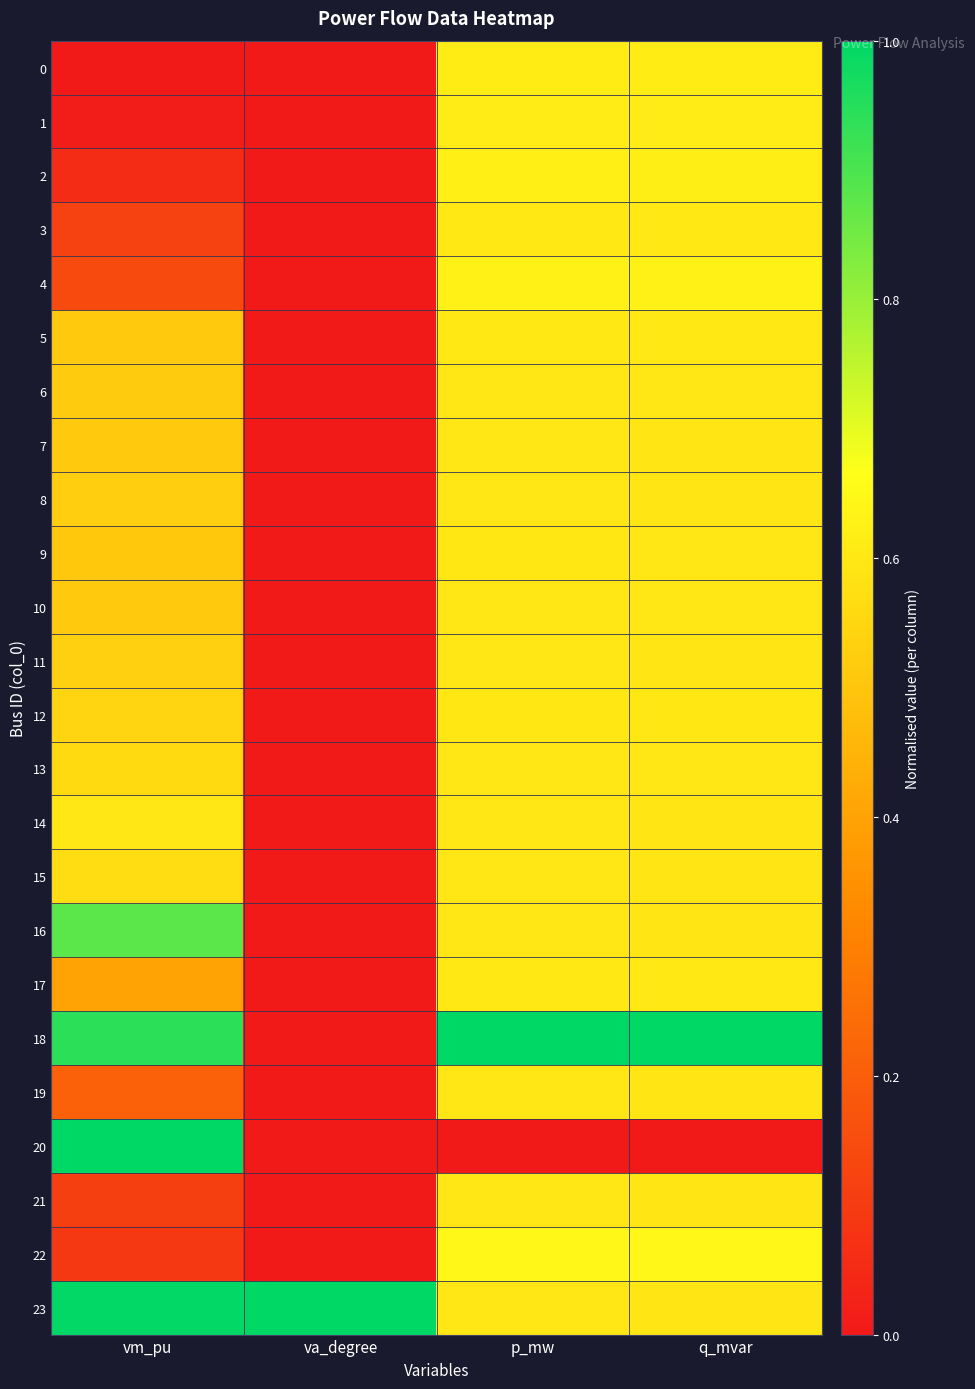

At which category does the chart reach its minimum across all series?

vm_pu